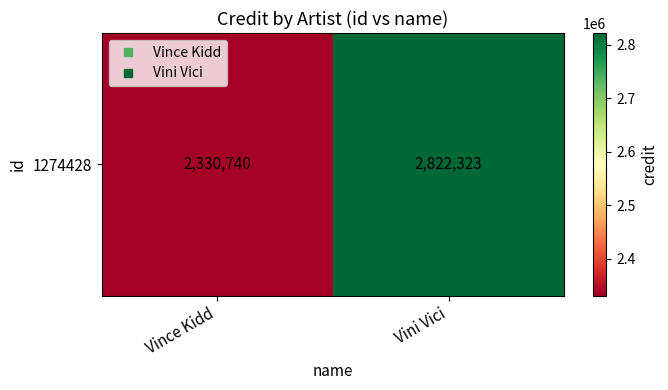

What is the maximum value shown in the chart?

2822323